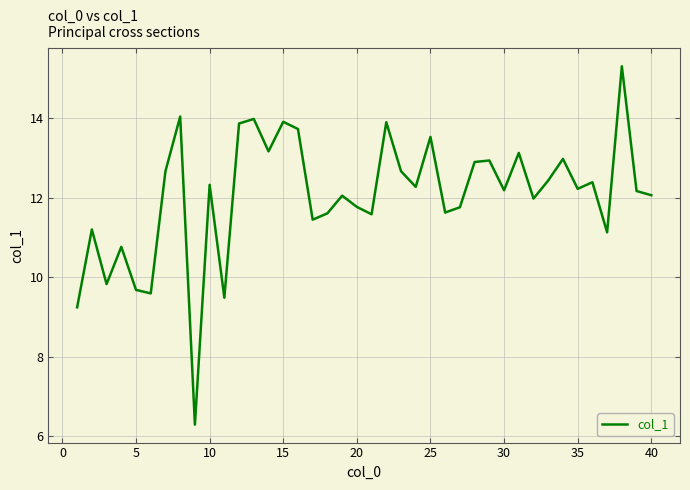

What is the maximum value shown in the chart?

15.3